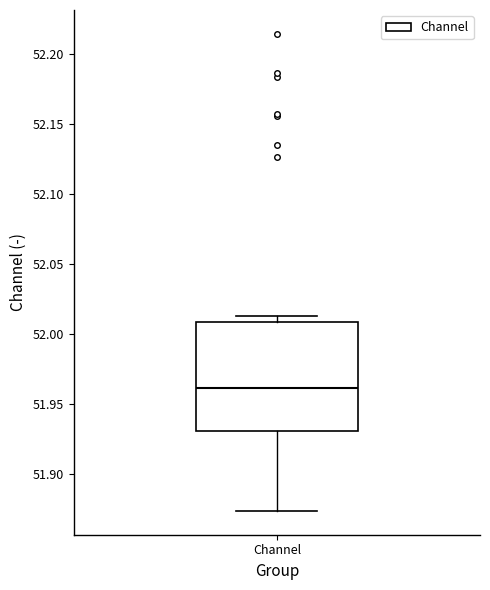

Read this box plot against the y-axis: the position of the median line, the range covered by the box, and the ends of both whiskers. The values are not printed on the chart, so give them approximately, as read against the axis.

median 51.960, box 51.930 to 52.010, whiskers 51.875 to 52.015